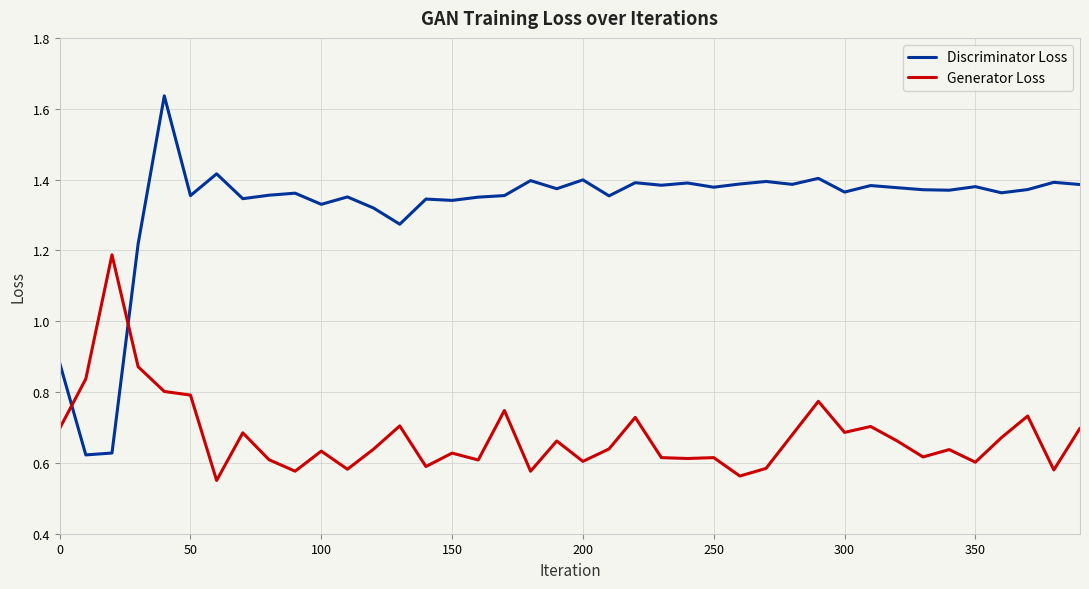

True or false: Generator Loss and Discriminator Loss cross at least once.

True